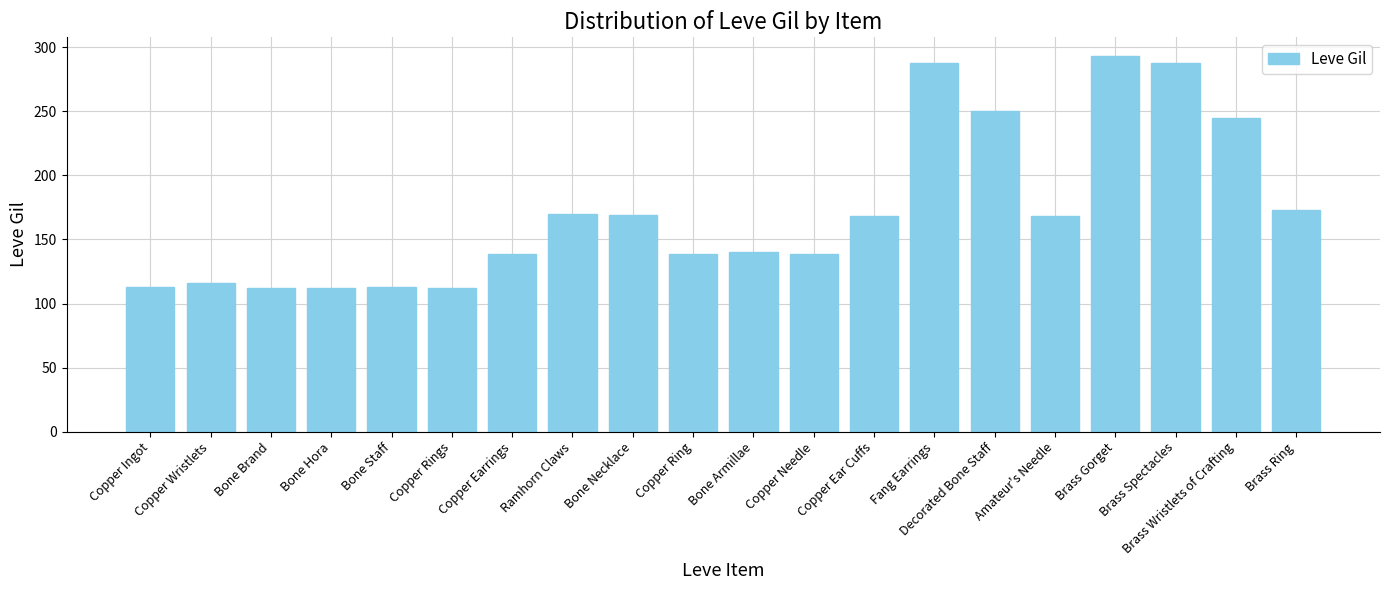

What is the change in value from Decorated Bone Staff to Amateur's Needle?

-82